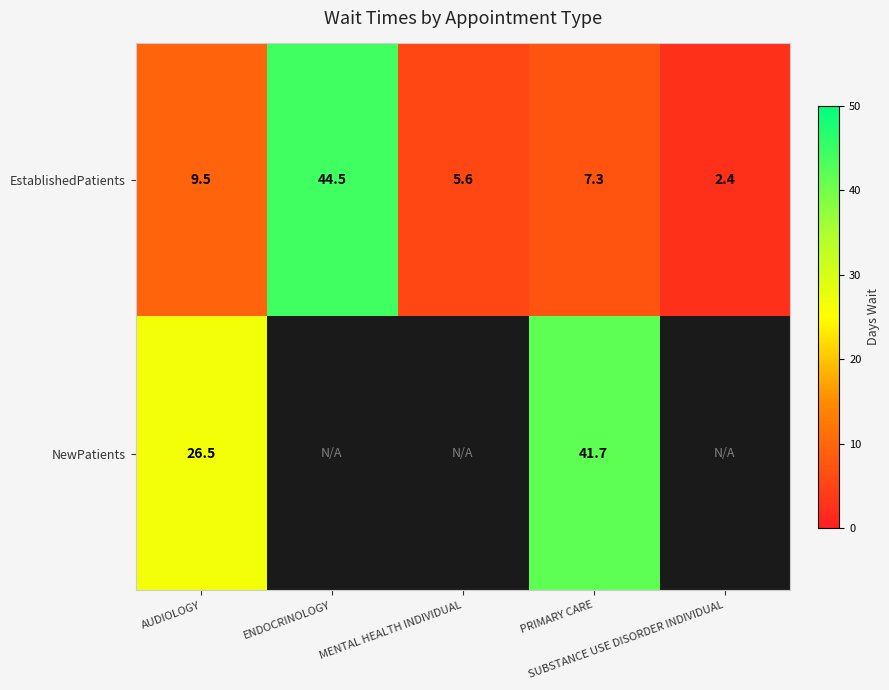

At how many categories does at least one series exceed 38?

2